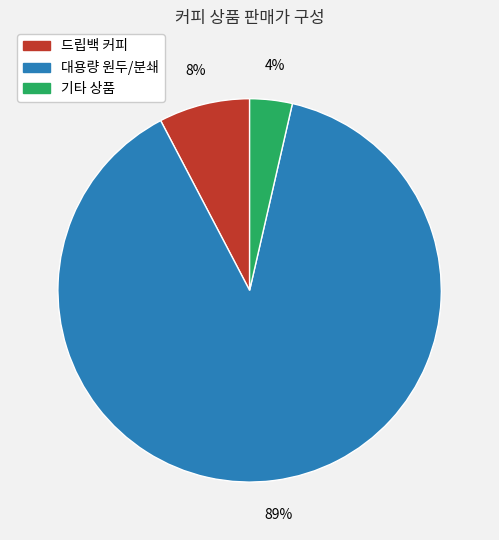

How many segments does this pie chart have?

3